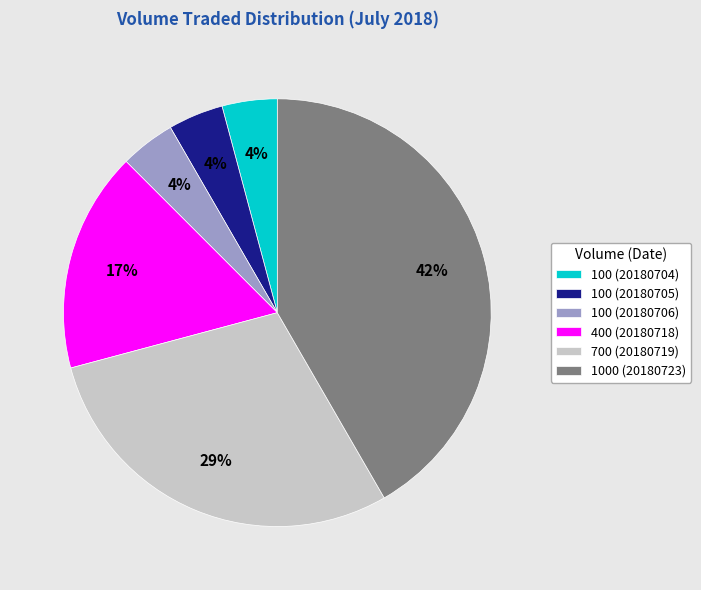

Between 700 (20180719) and 100 (20180705), which is larger?

700 (20180719)